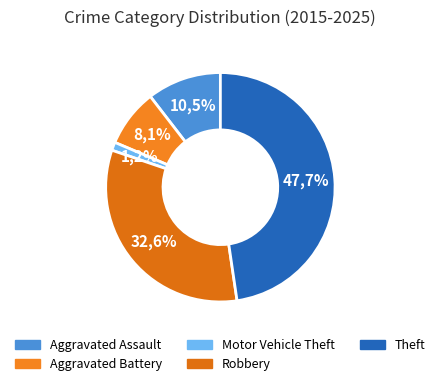

Which has a higher value, Motor Vehicle Theft or Theft?

Theft